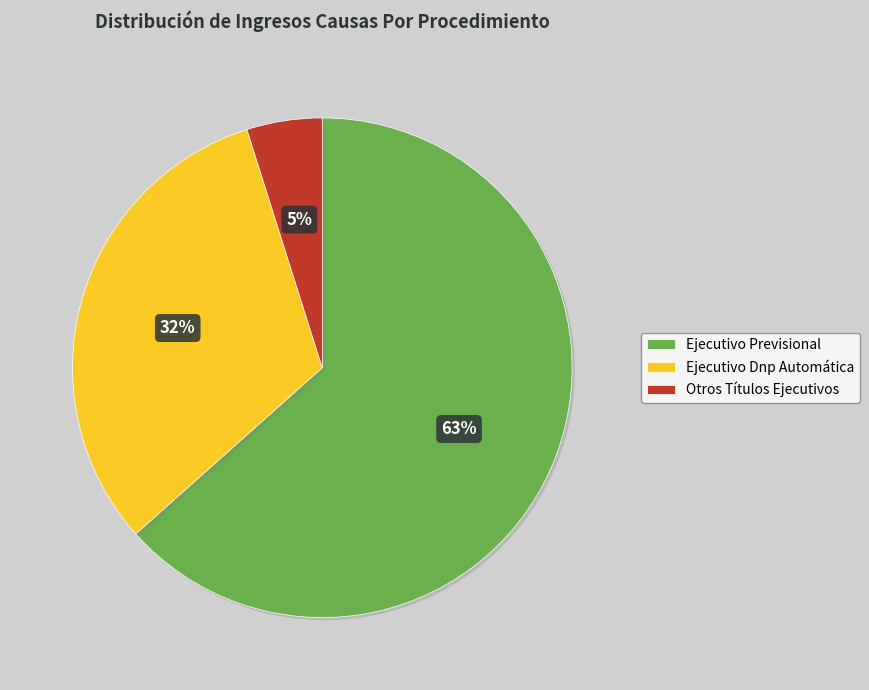

Rank the categories by value from highest to lowest.

Ejecutivo Previsional, Ejecutivo Dnp Automática, Otros Títulos Ejecutivos